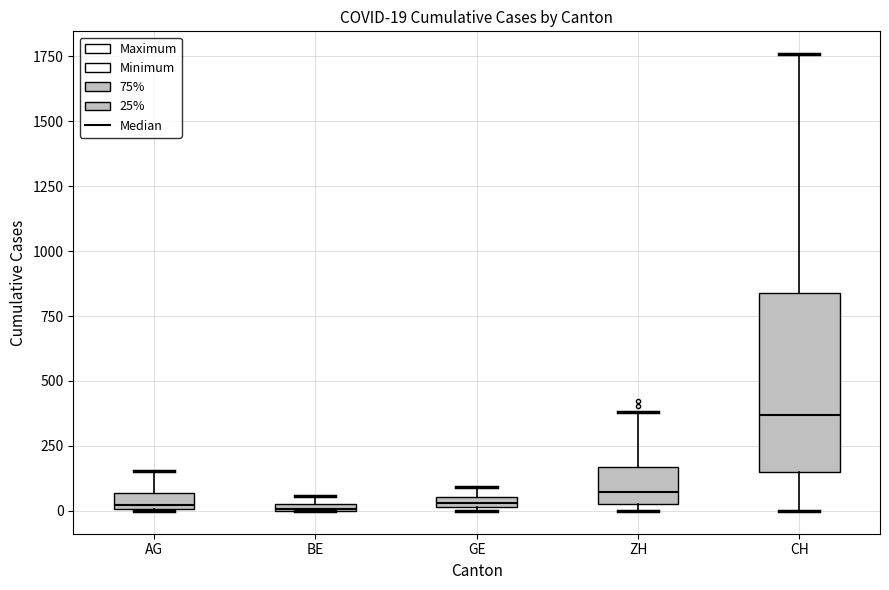

Which box is the tallest, from its lower edge to its upper edge?

CH